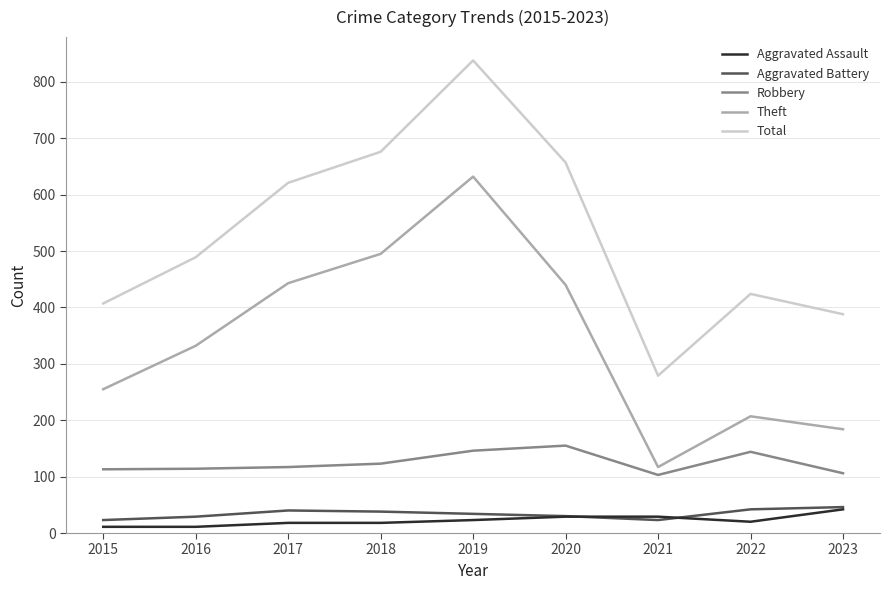

What is the greatest value displayed?

838